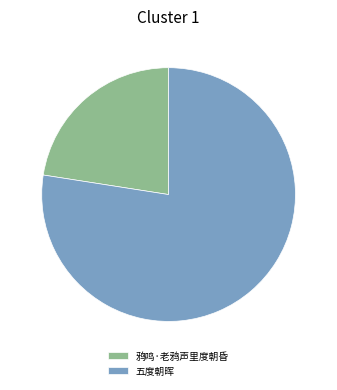

Do 五度朝晖 and 鸦鸣·老鸦声里度朝昏 together represent more than half of the pie?

Yes